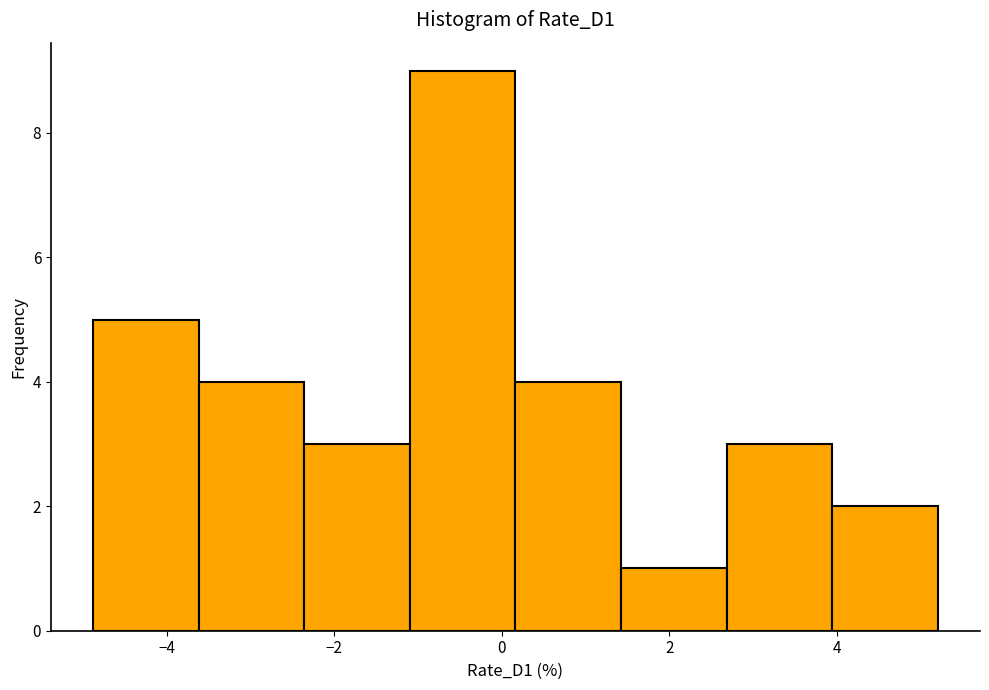

Over which range of the x-axis is the bar tallest?

-1.0 to 0.2